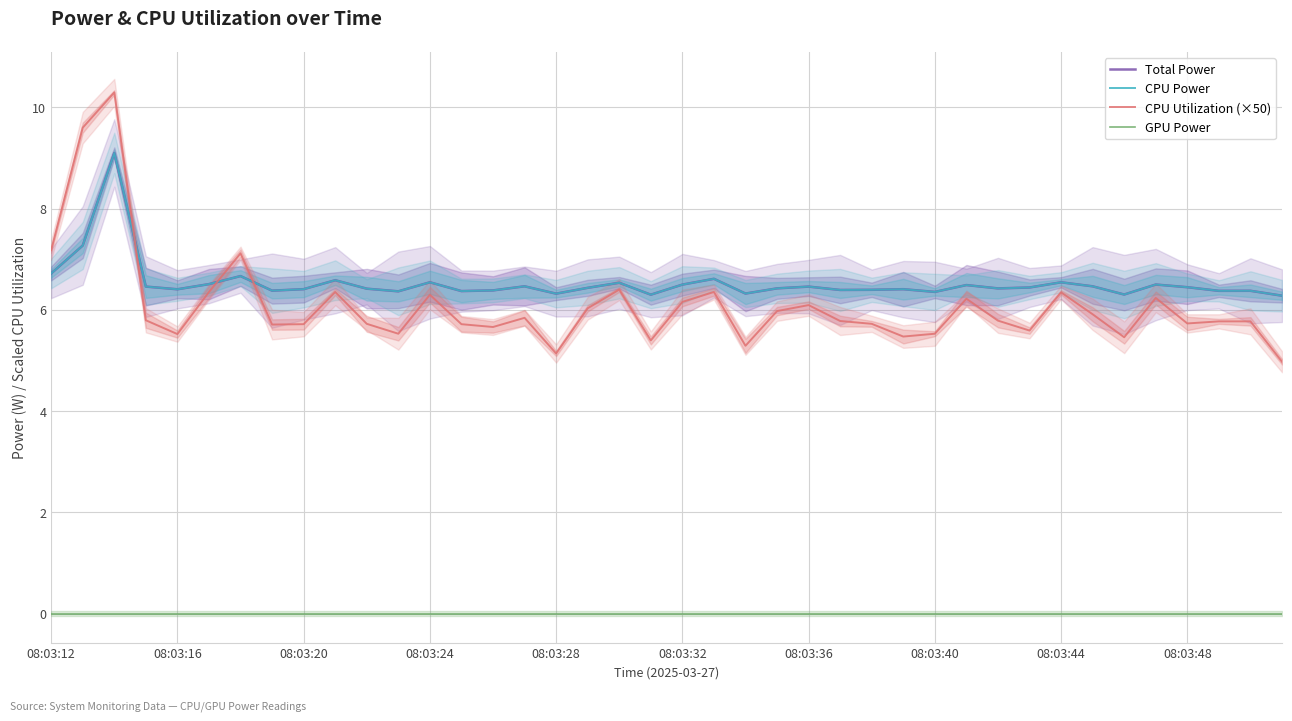

What is the total value across all series at 08:03:40?

18.2